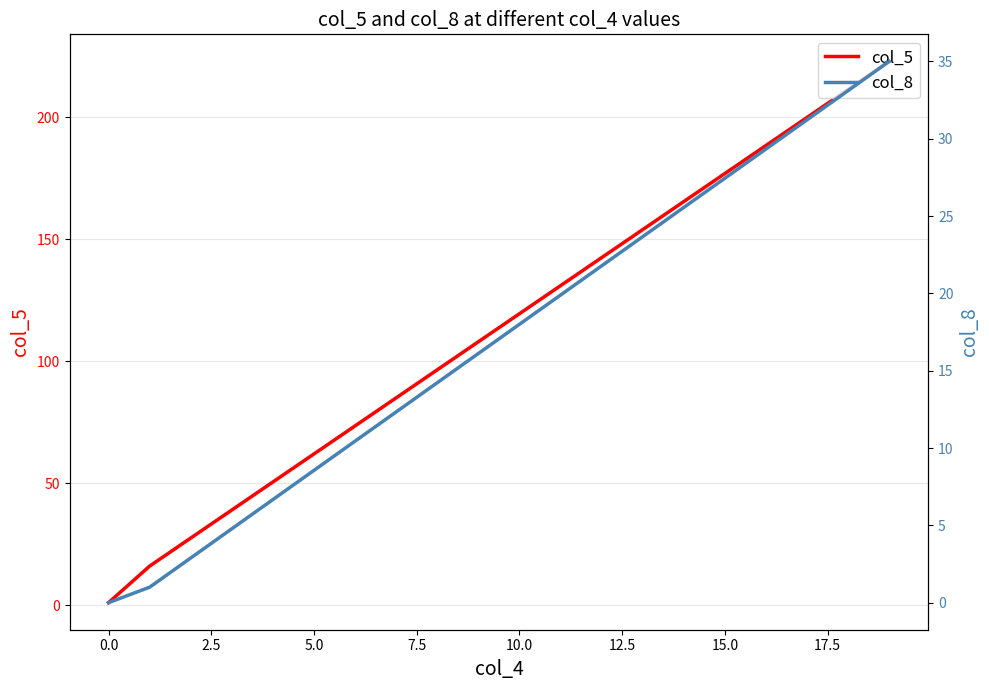

At how many categories does at least one series exceed 137?

1